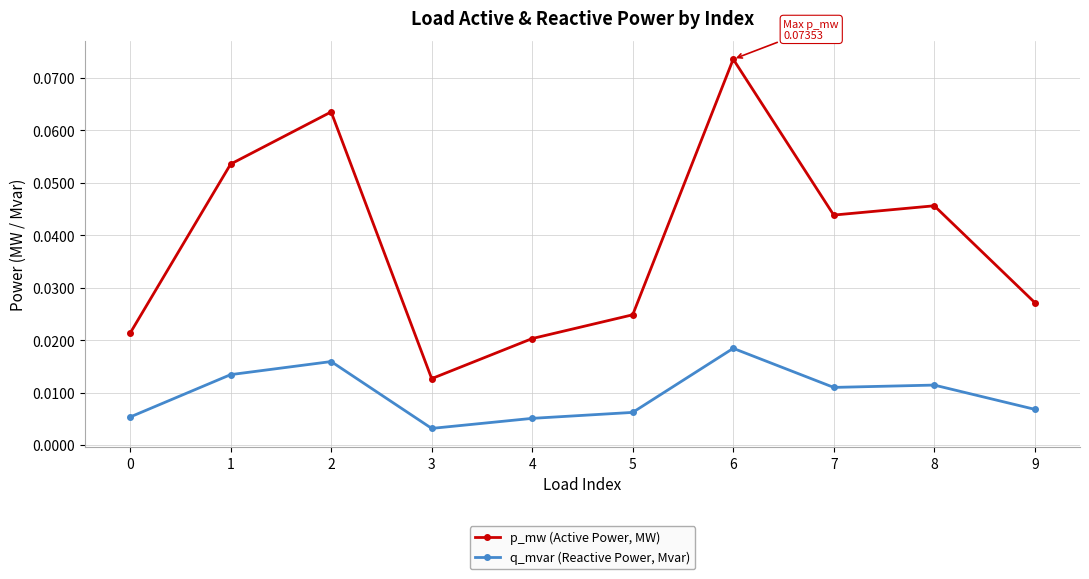

At which category does q_mvar (Reactive Power, Mvar) reach its first local valley?

3